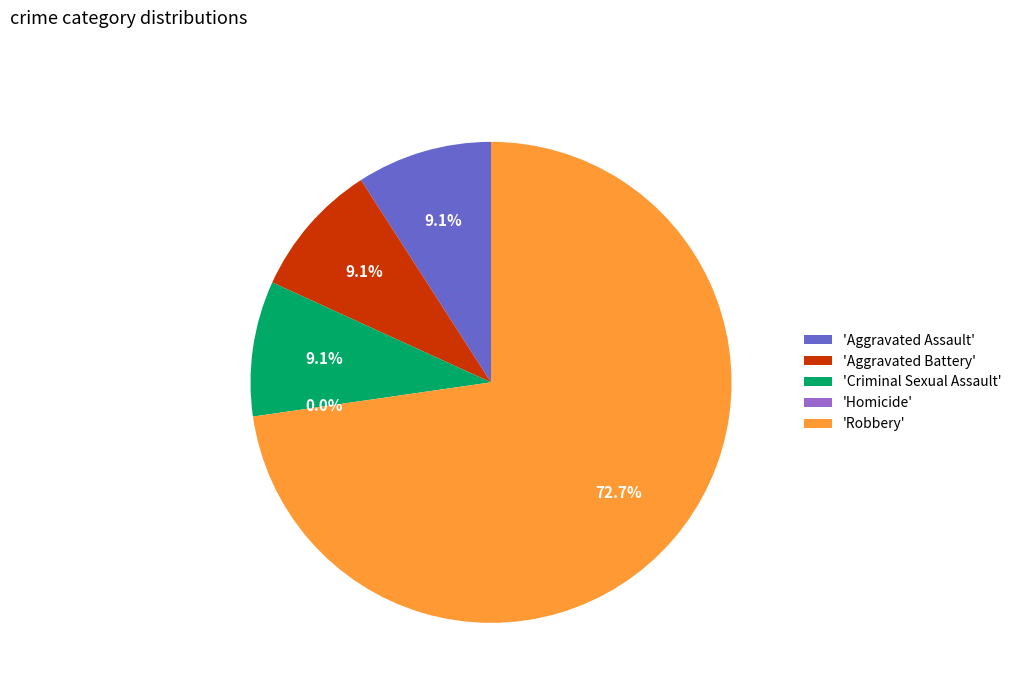

Is there any slice that represents more than half of the pie?

Yes